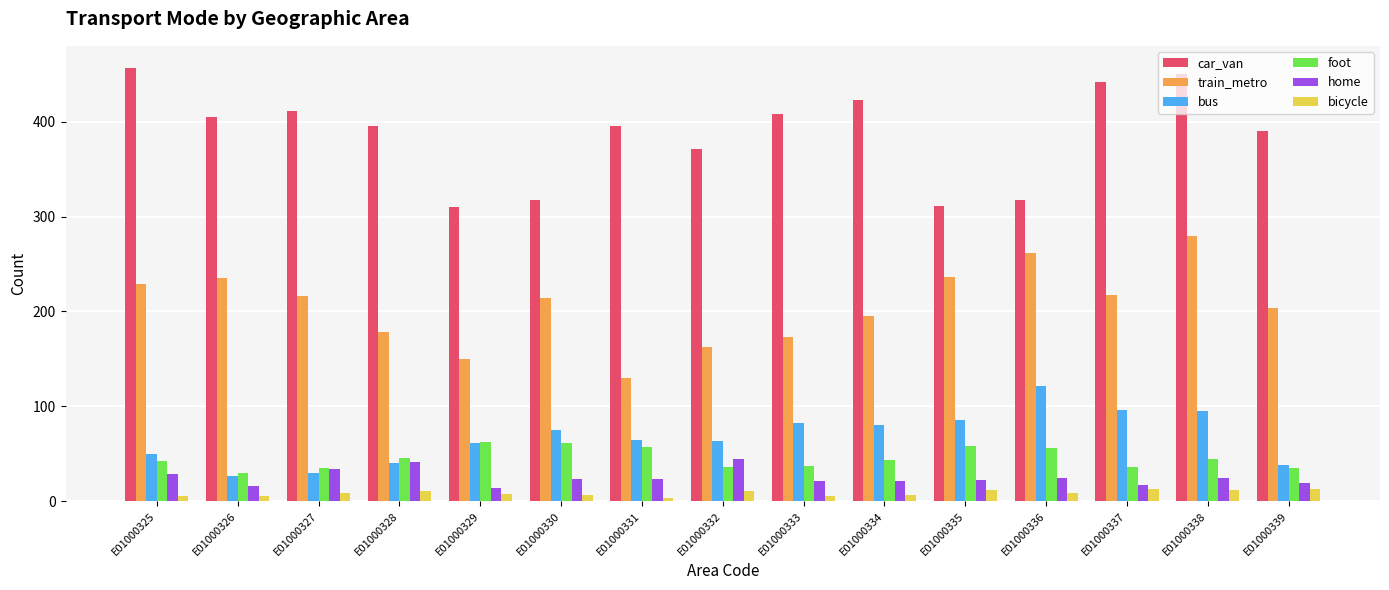

True or false: car_van has a value of 457 at E01000325.

True